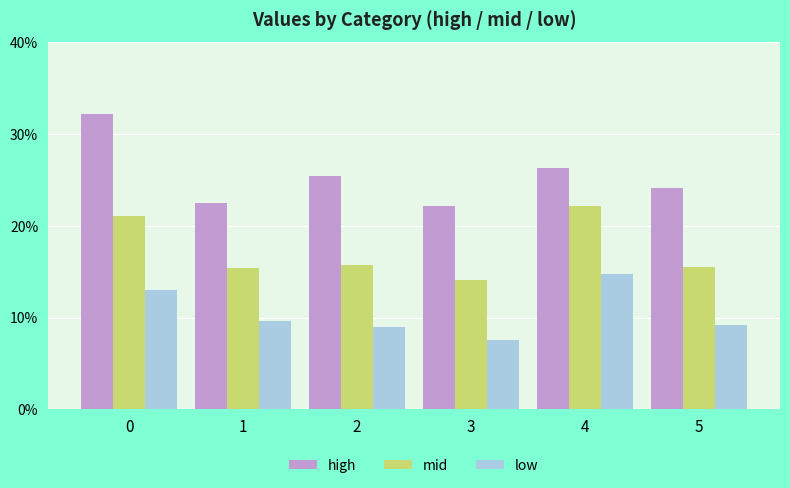

Which series has the widest spread of values?

high